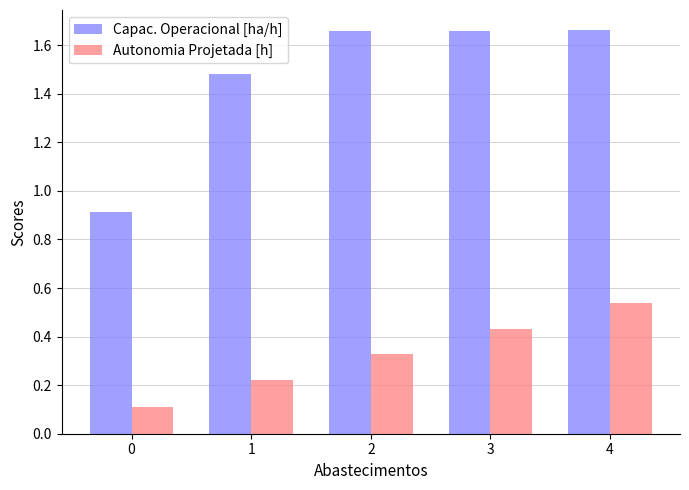

What are all the series names shown in the legend?

Capac. Operacional [ha/h], Autonomia Projetada [h]